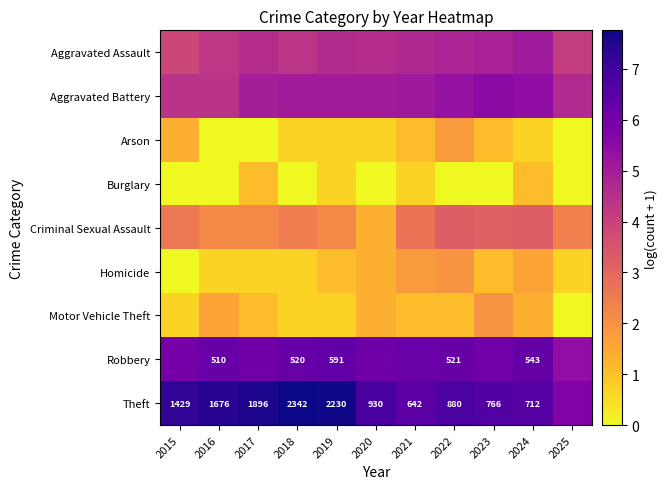

The value of Criminal Sexual Assault at 2025 is 1.3. True or false?

False